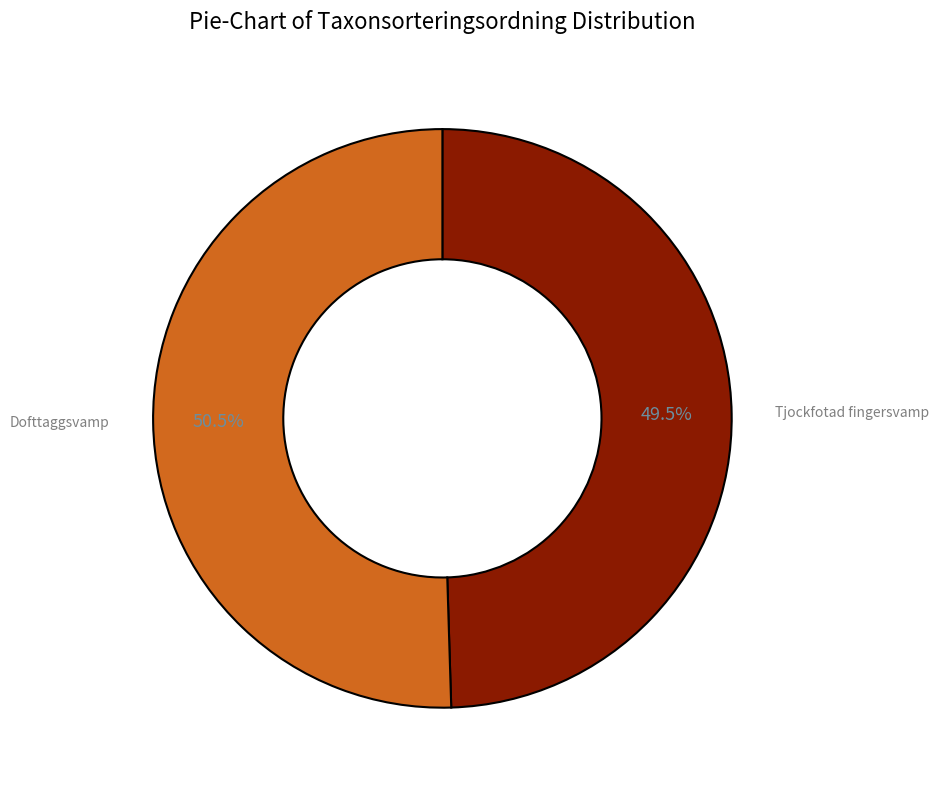

Is there any slice that represents more than half of the pie?

Yes